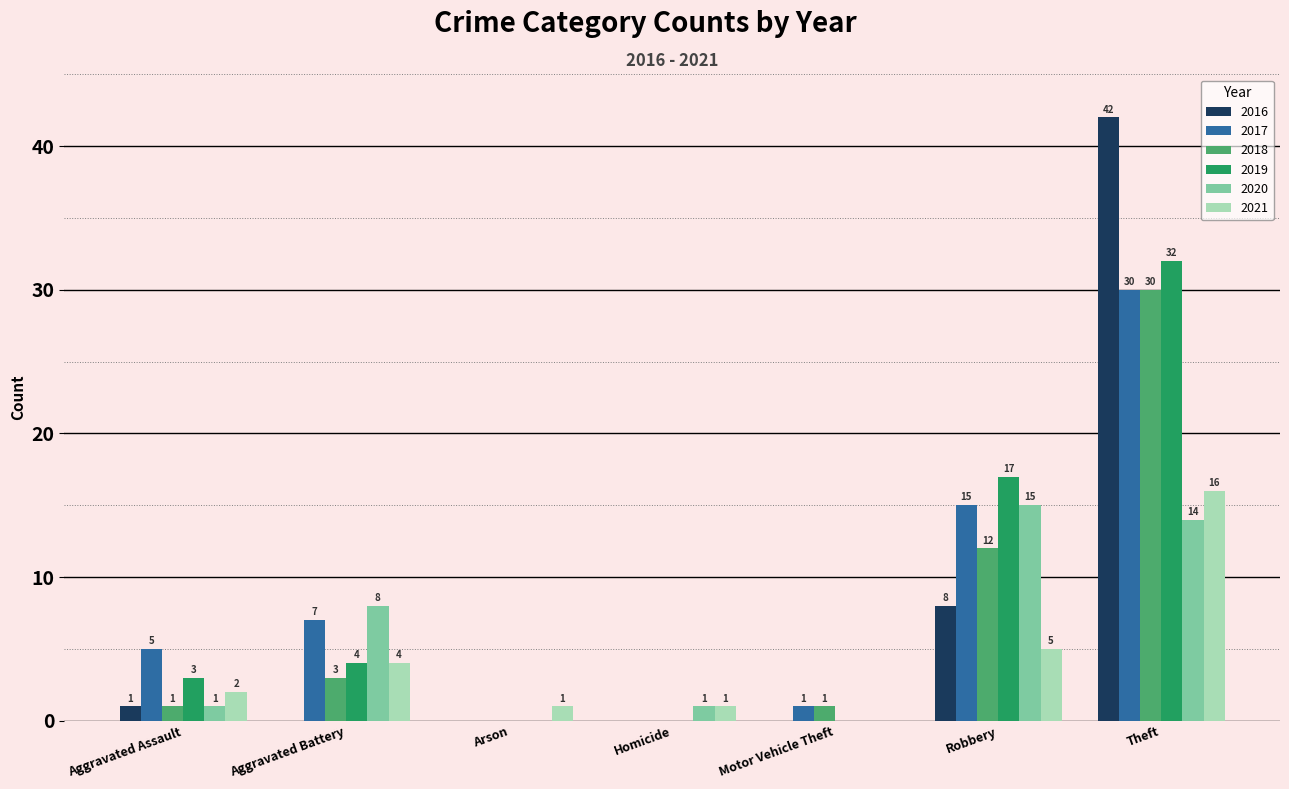

What is the average value of the 2020 series?

6